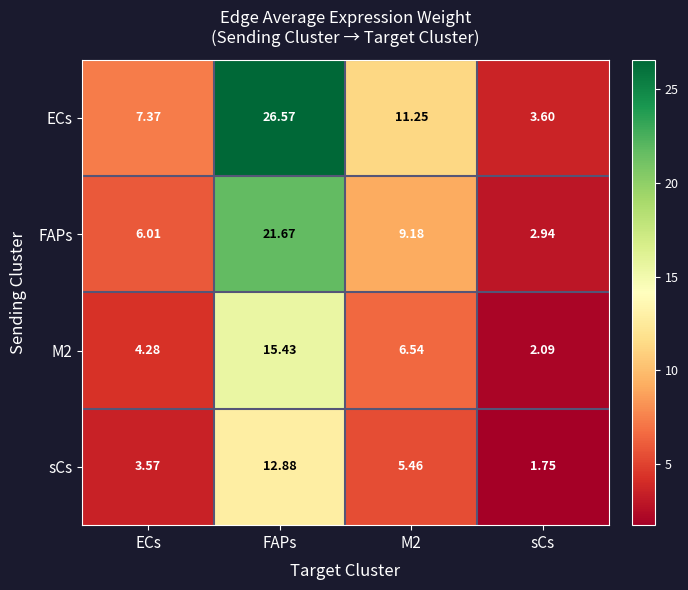

At which label does sCs first exceed 5?

FAPs